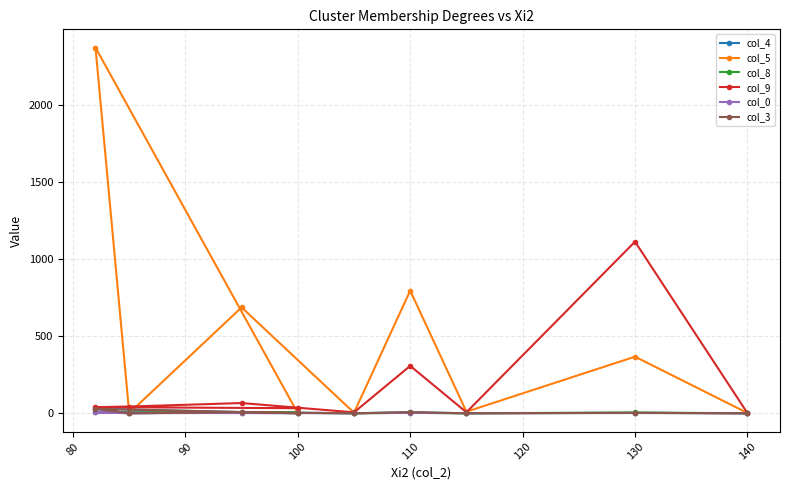

True or false: col_0 has a value of 7.1 at 140.

False